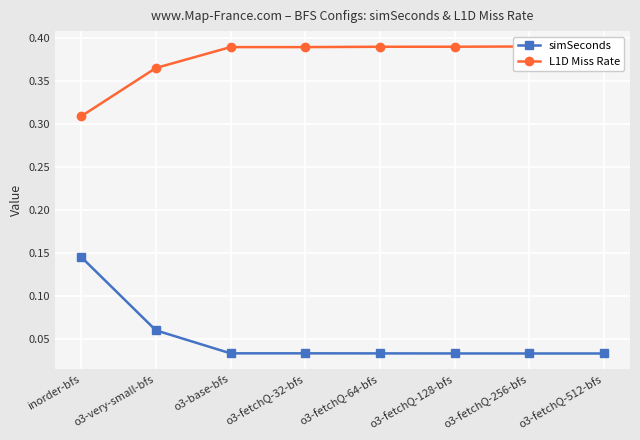

What are all the series names shown in the legend?

simSeconds, L1D Miss Rate